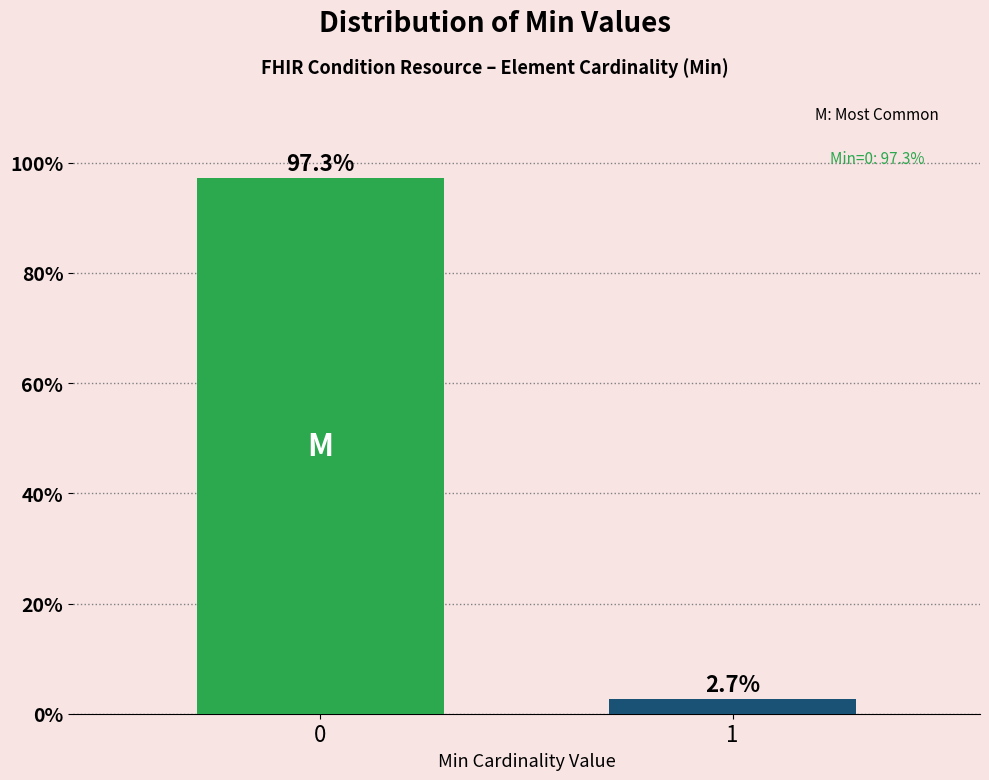

Reading right to left, list all the values displayed in this chart.

2.7	97.3